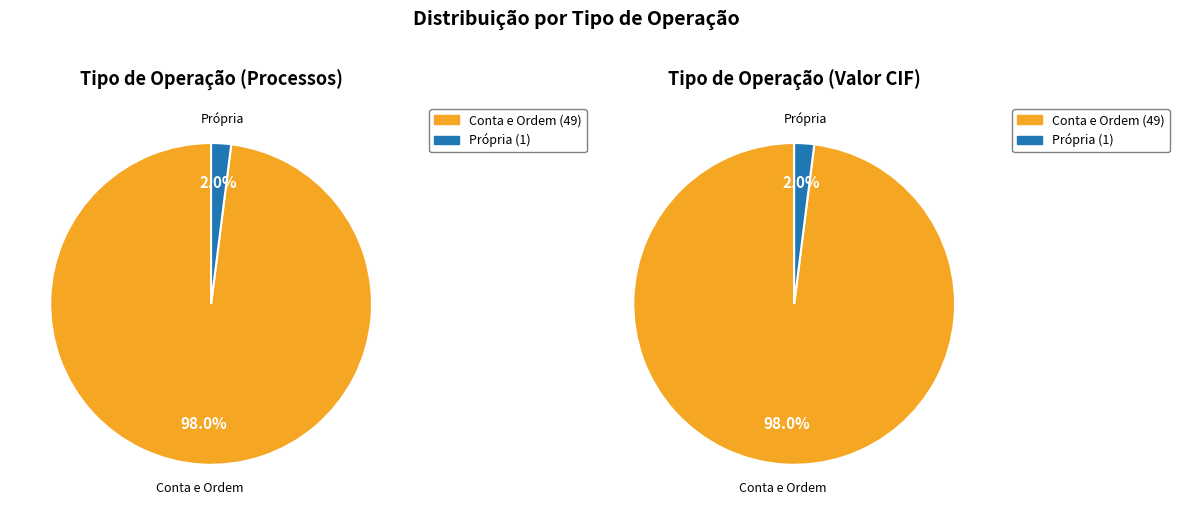

To the nearest percent, what is the average slice percentage?

50%